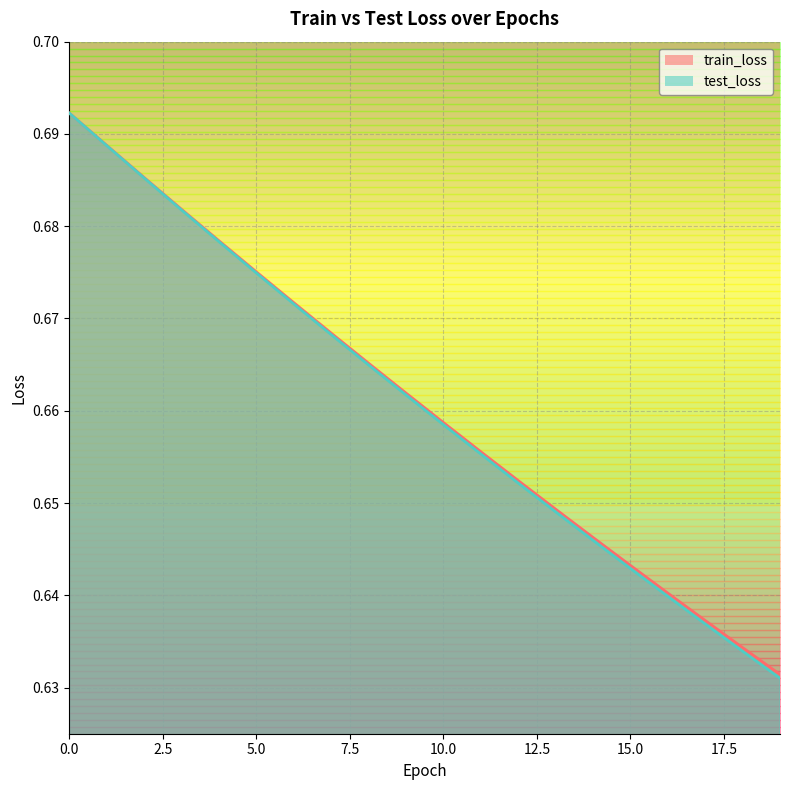

How many lines are shown in the chart?

2